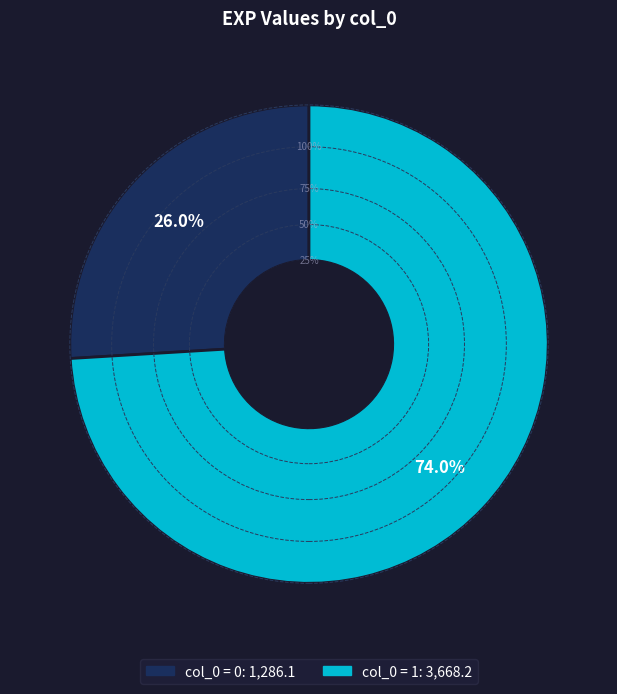

To the nearest percent, what is the difference between the largest and smallest slice percentages?

48%